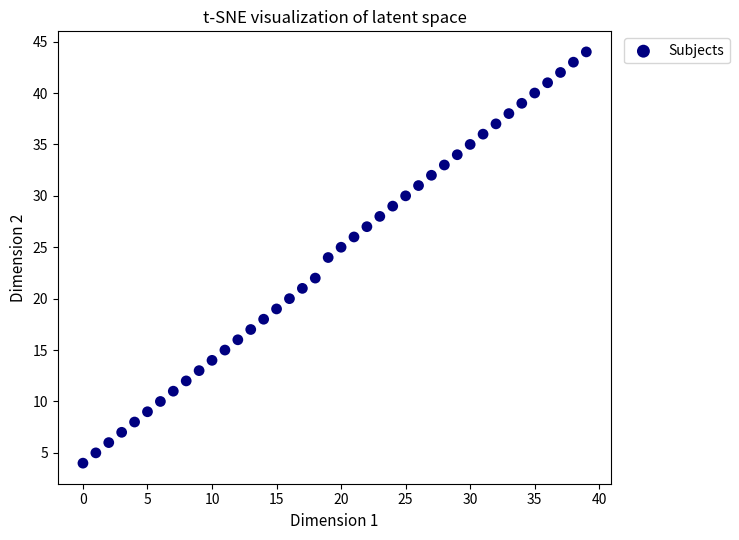

What is the range of Y values (max minus min)?

40